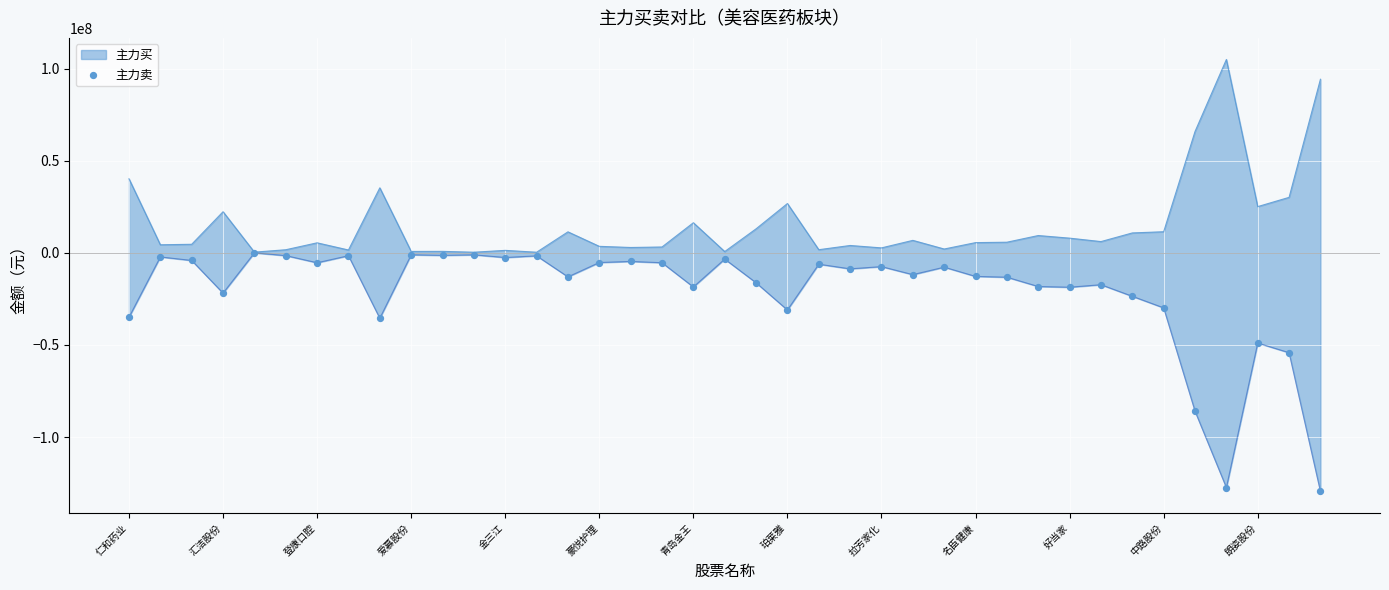

Which has a higher value, 珀莱雅 or 青岛金王?

青岛金王